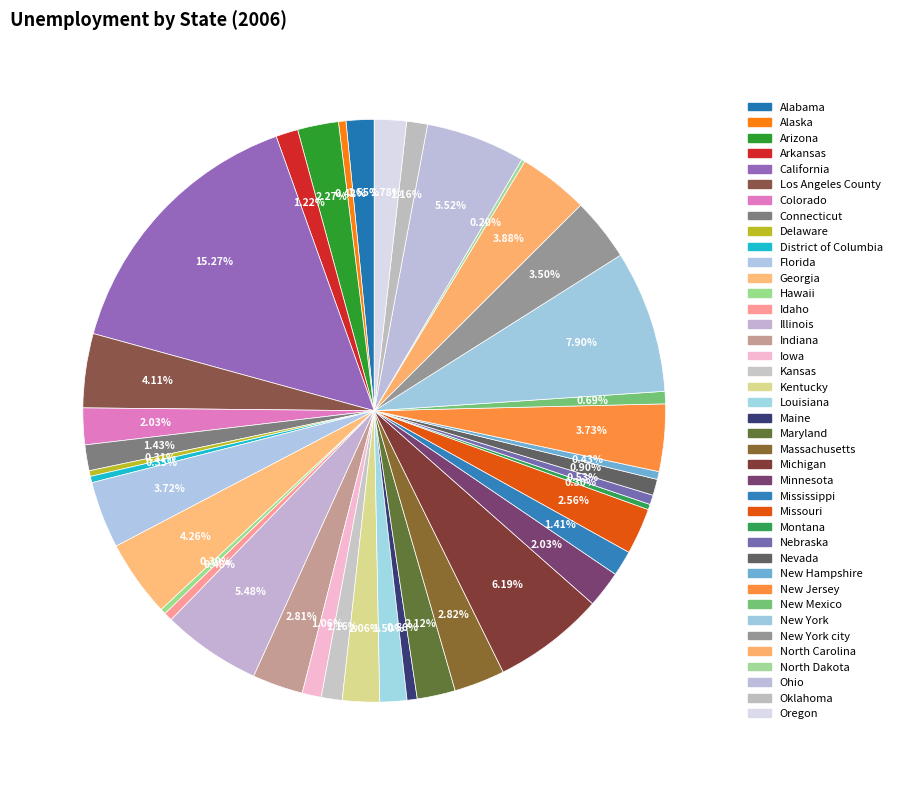

To the nearest percent, what percentage of the pie is Oregon?

2%